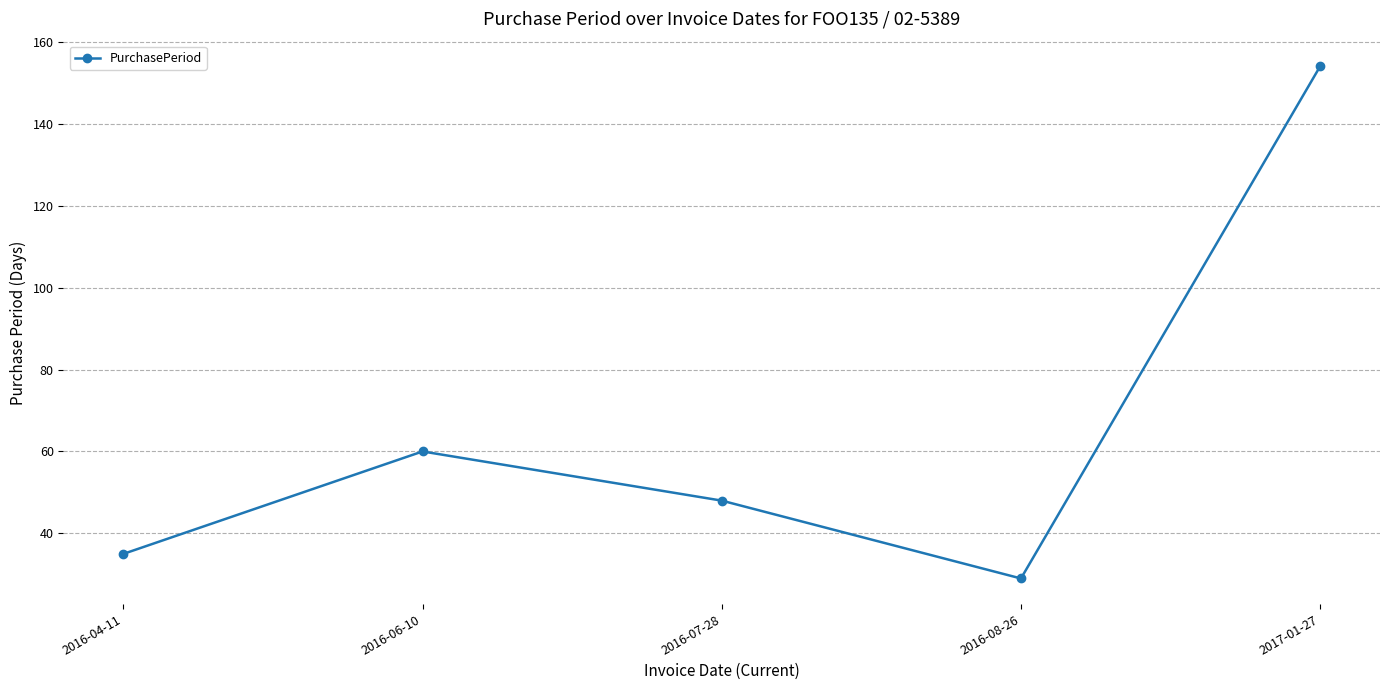

How many points are lower than both their immediate neighbors (excluding endpoints)?

1